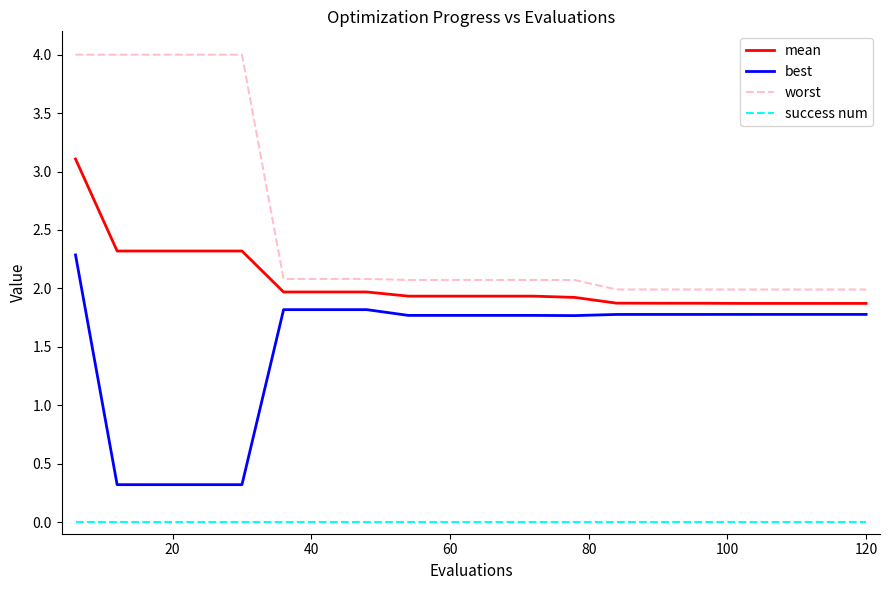

True or false: worst and mean intersect in this chart.

False